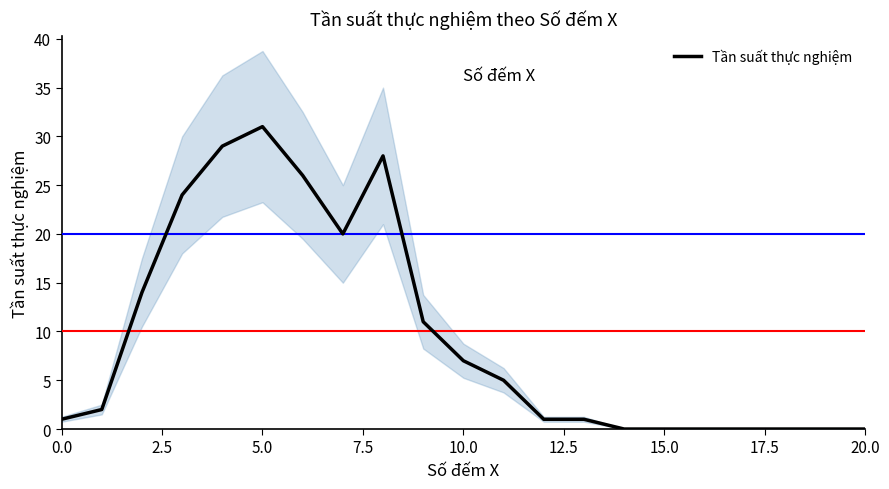

What is the average value?

10